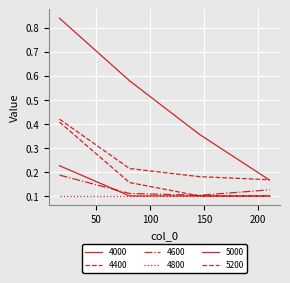

Is this an area chart (filled region under the line)?

No